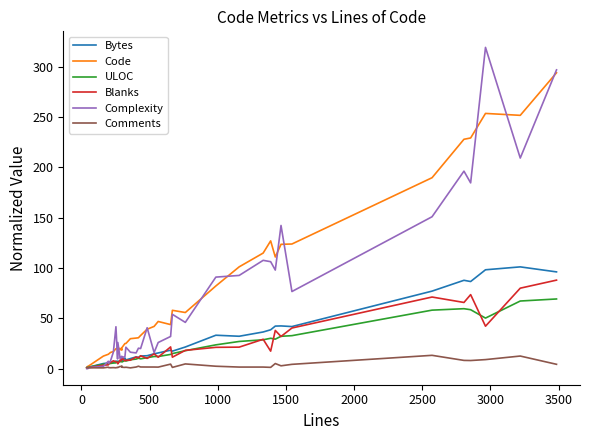

Which series has the largest total across all categories?

Code